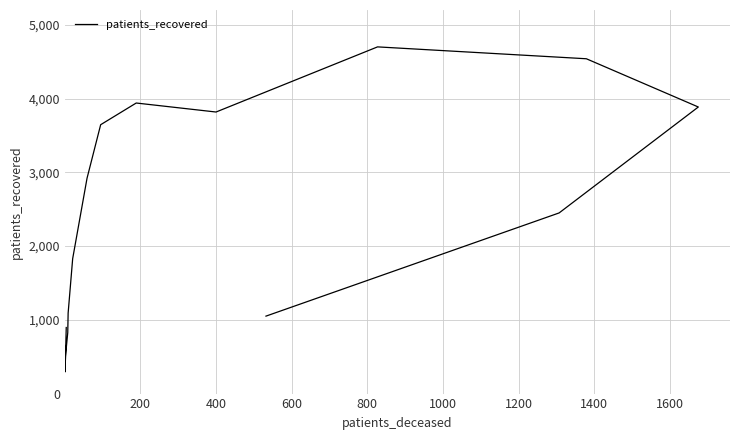

Is it true that the value at 1600 is 2205?

False